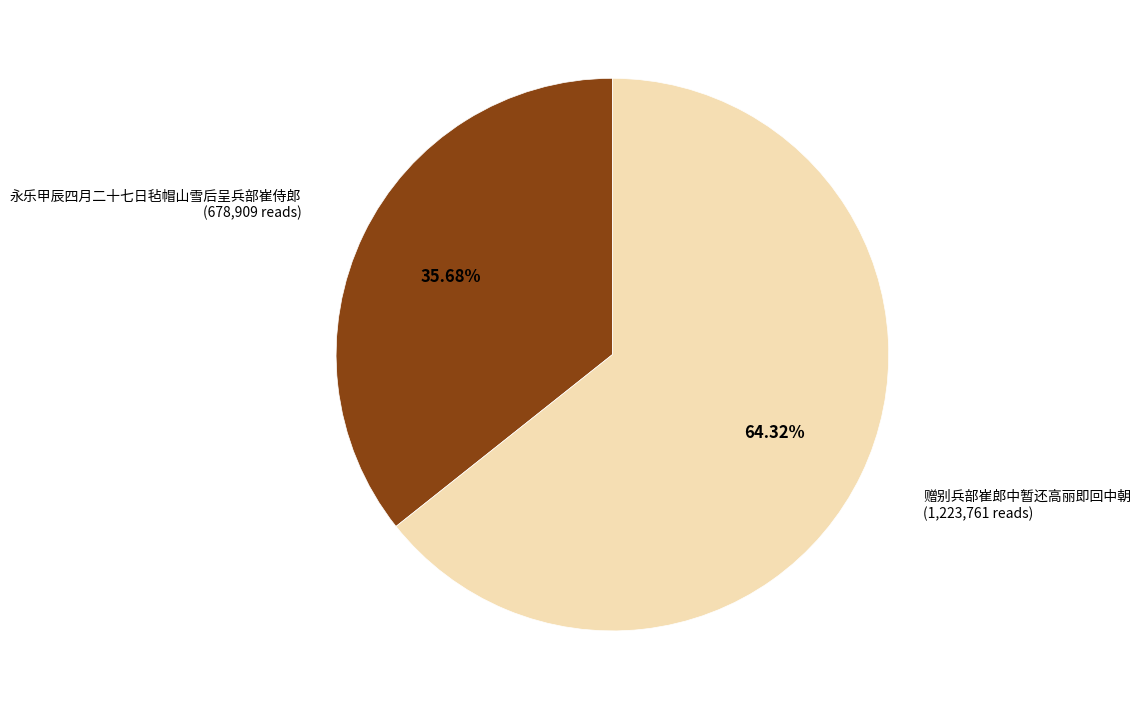

Count the number of slices in the pie.

2